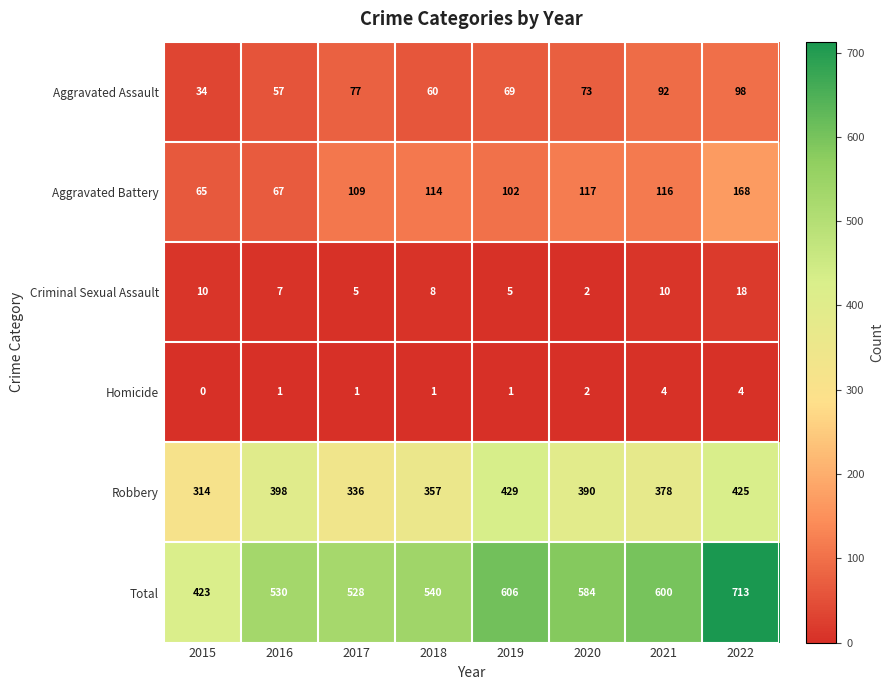

What is the difference between the maximum and minimum values in the Total series?

290